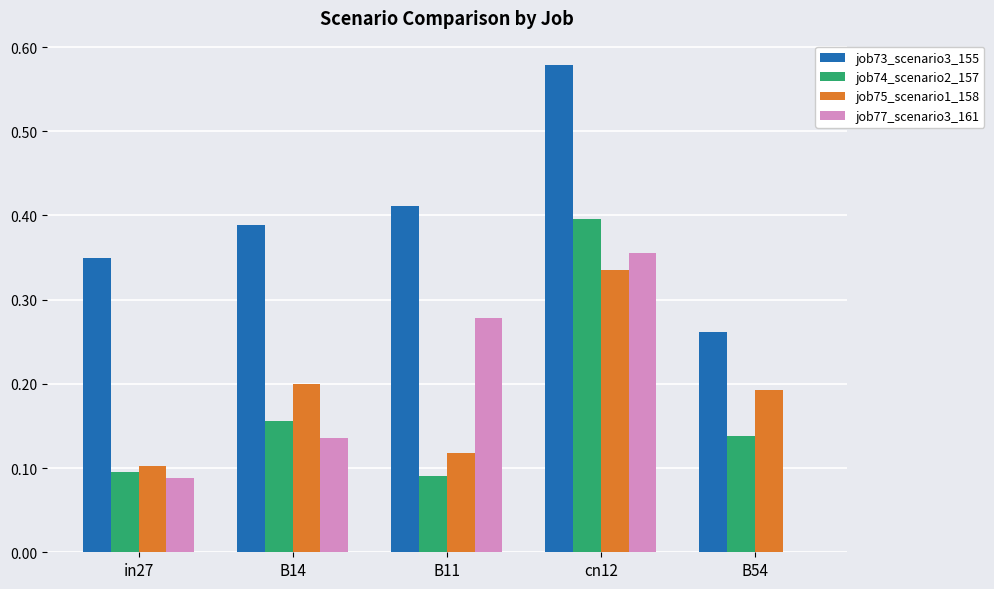

Is the value of job77_scenario3_161 at B54 greater than the value of job74_scenario2_157 at in27?

No